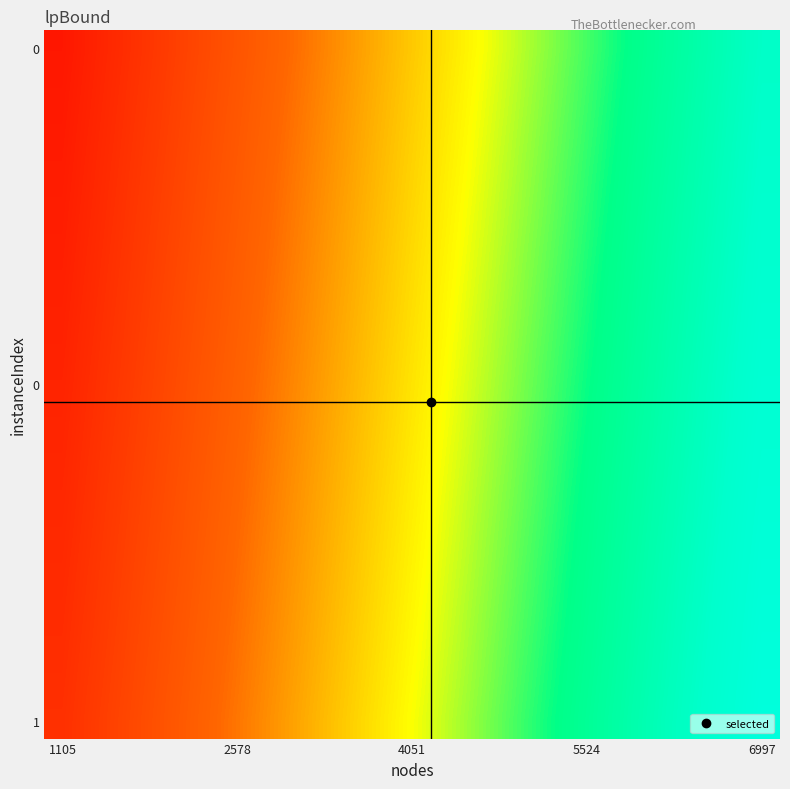

How many categories are shown in the chart?

20